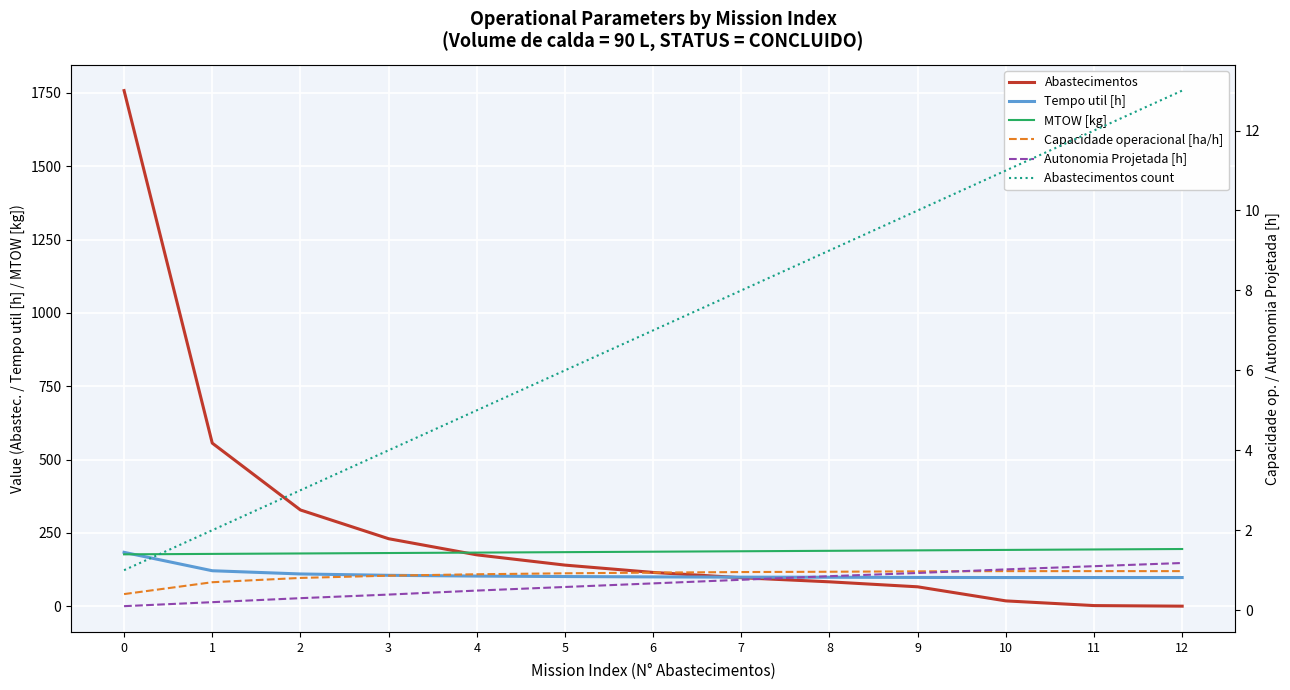

At 6, list the series in order from smallest to largest.

Autonomia Projetada [h], Capacidade operacional [ha/h], Abastecimentos count, Tempo util [h], Abastecimentos, MTOW [kg]